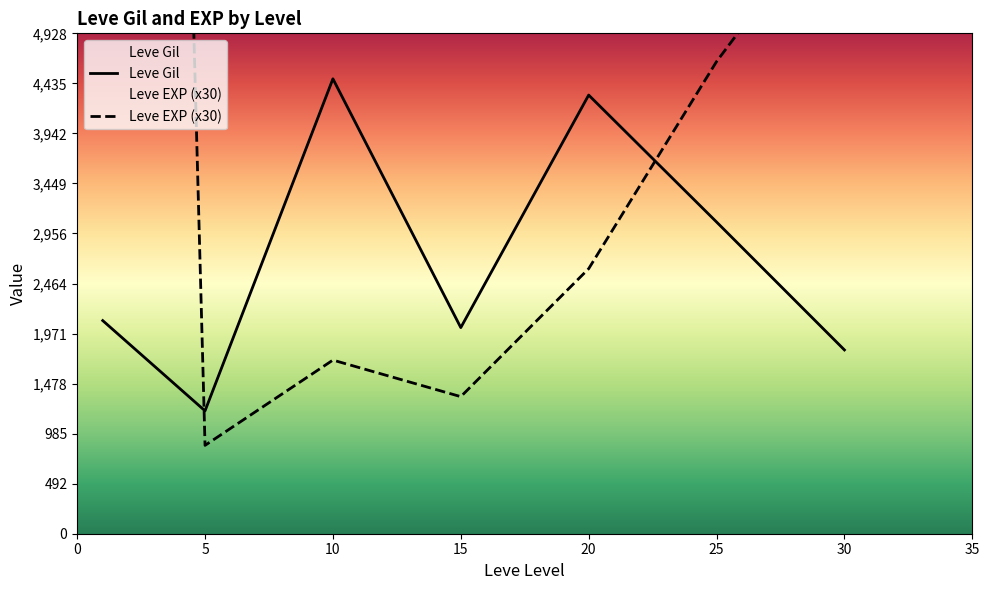

What is the sum of all Leve EXP (x30) values?

55440